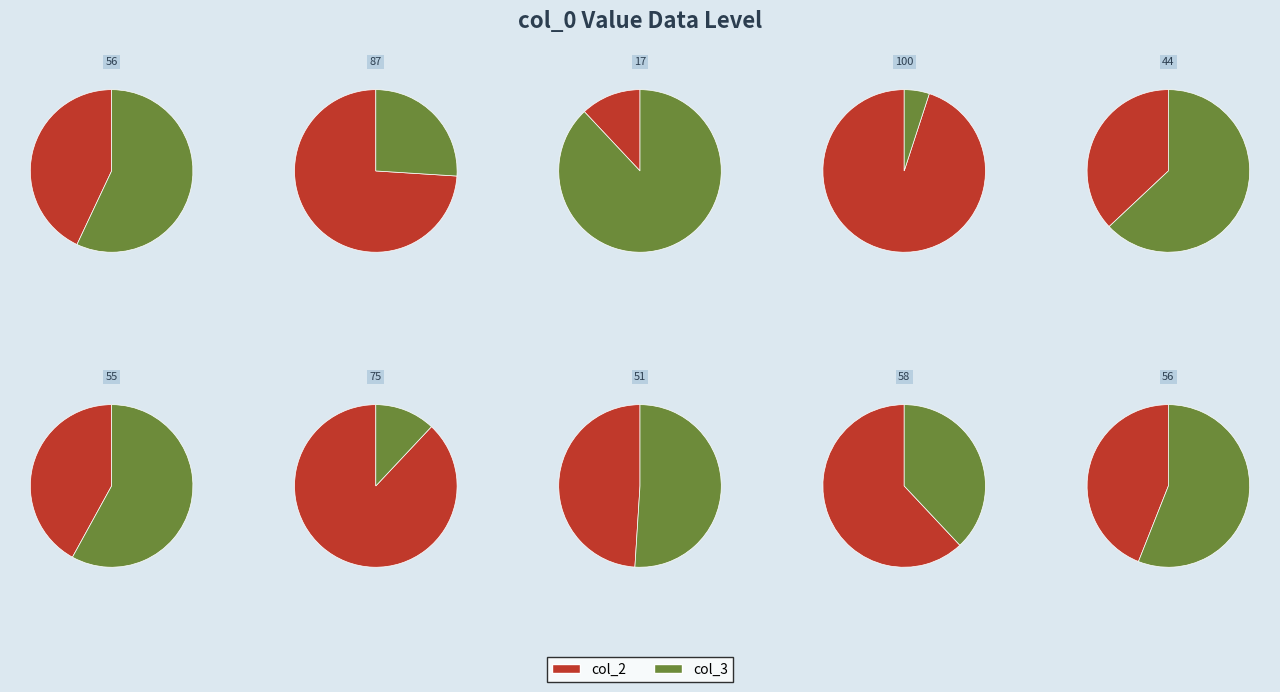

To the nearest percent, what is the difference between the largest and smallest slice percentages?

18%